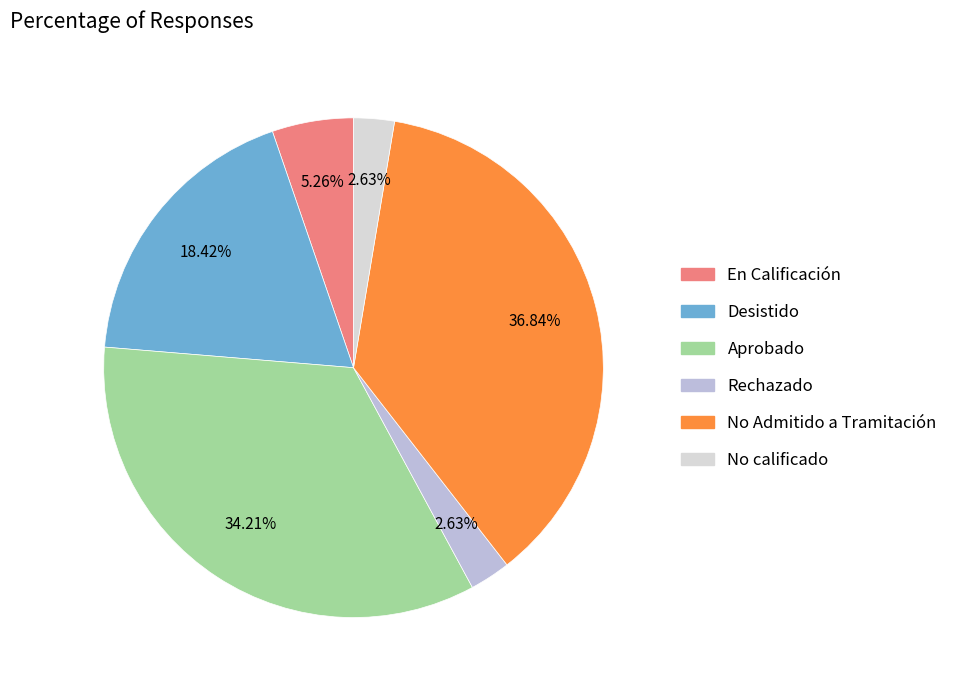

Is there a majority slice in this chart?

No